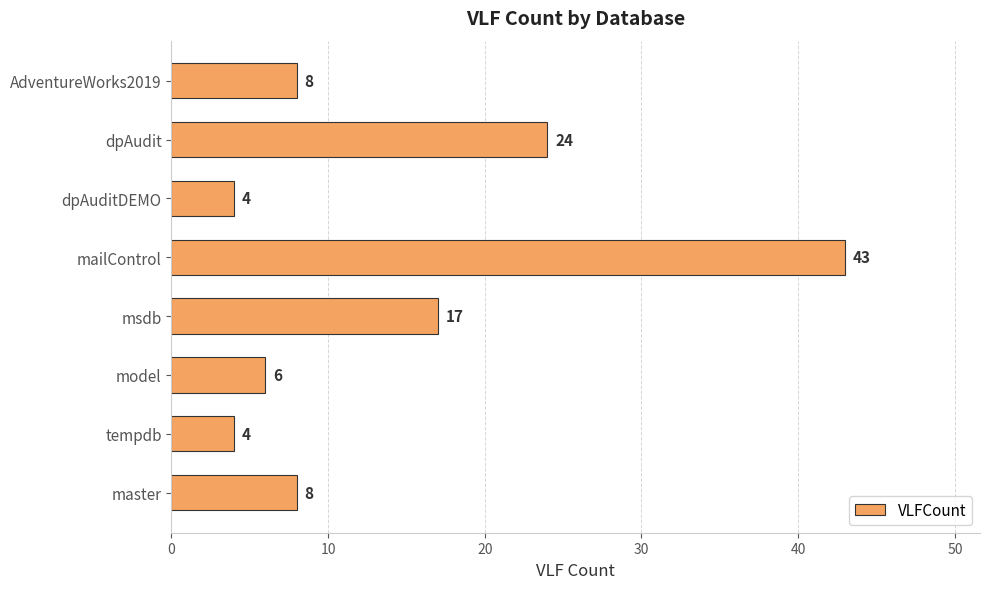

What is the greatest value displayed?

43